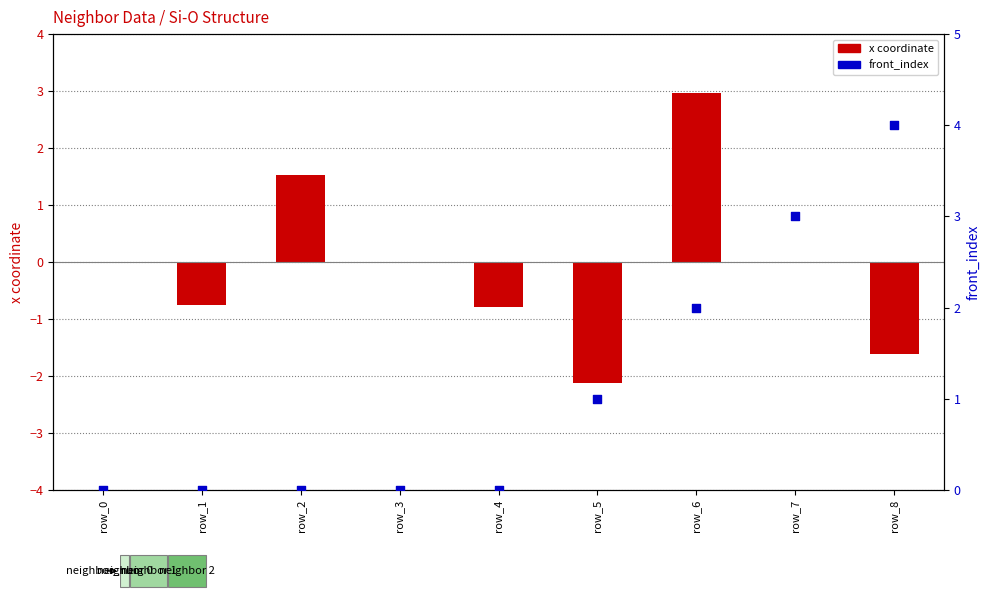

At how many categories does at least one series exceed 2?

3